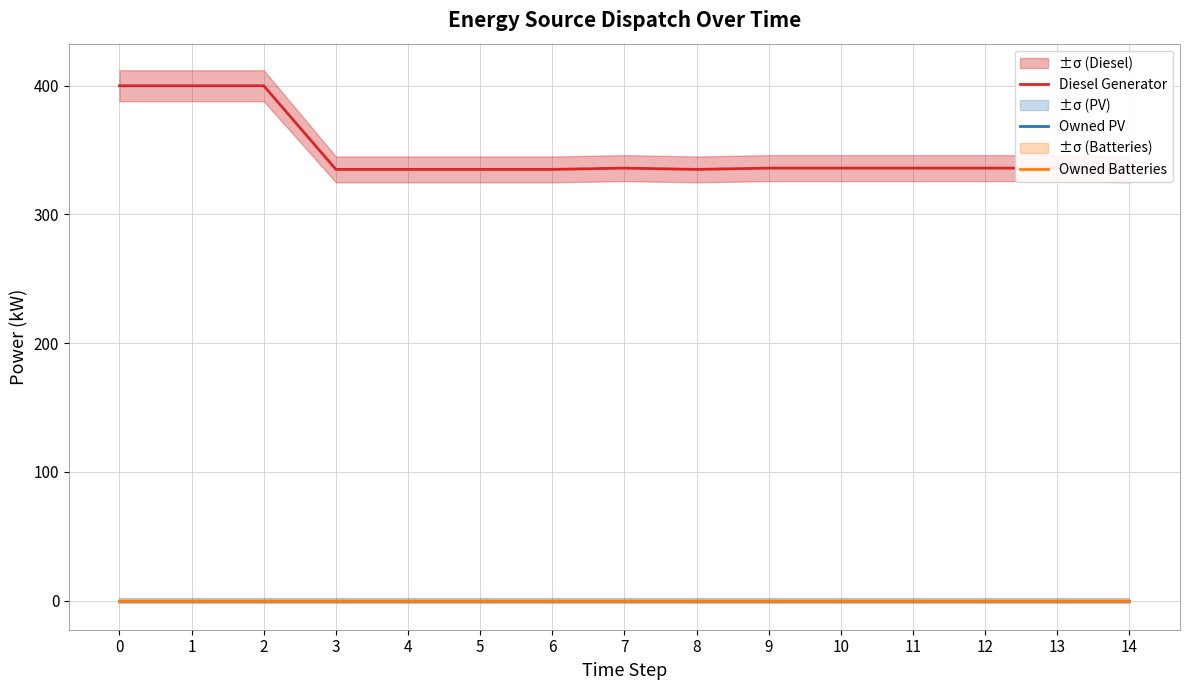

True or false: Diesel Generator and Owned Batteries intersect in this chart.

False